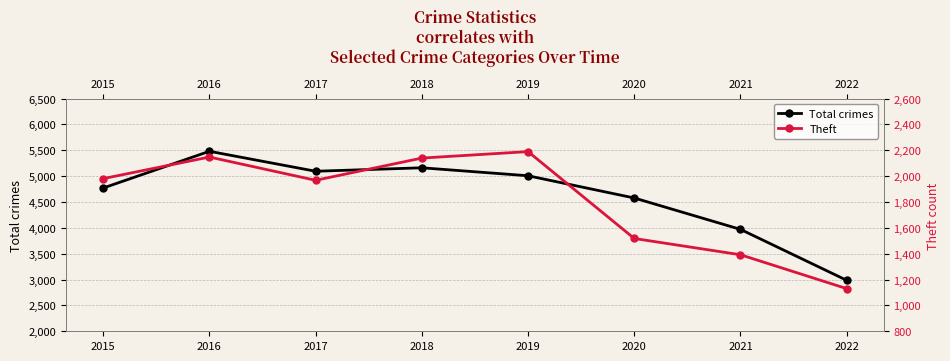

How many values in the Total crimes series exceed 5008?

3